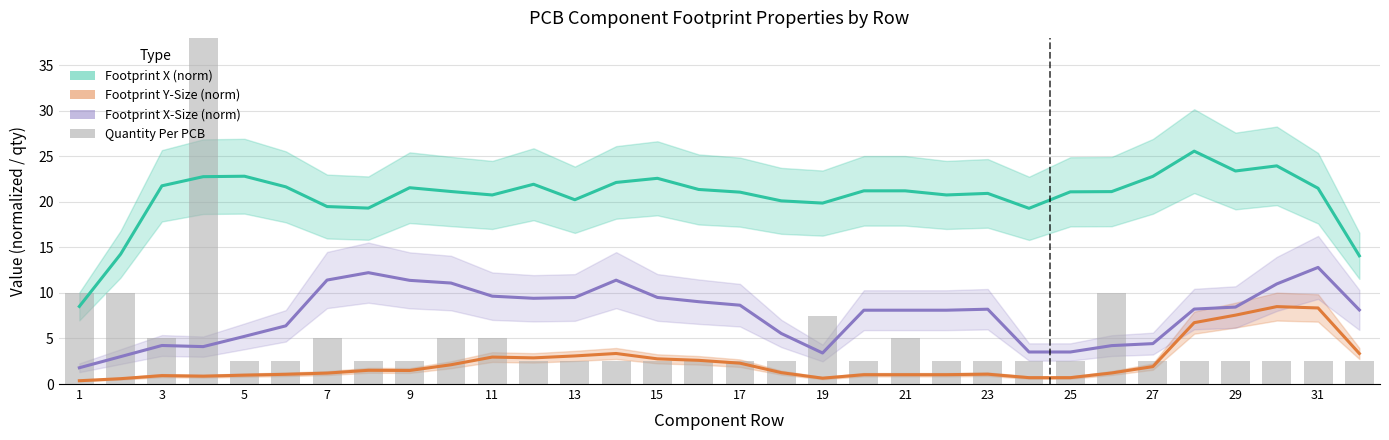

True or false: Quantity Per PCB has a value of 1.3 at 17.

False